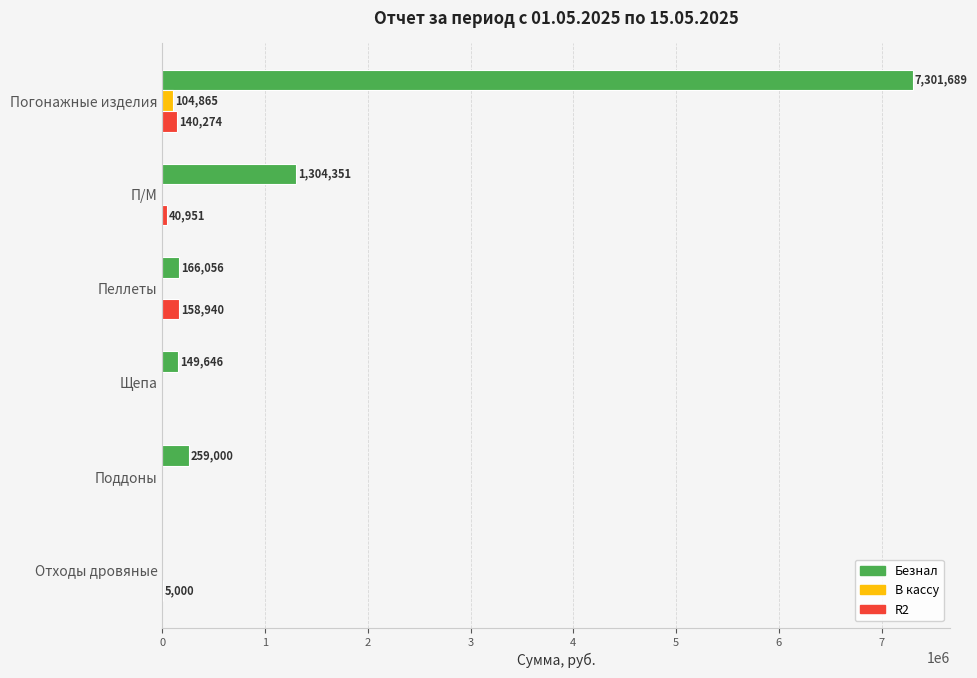

Which series changed the most between Погонажные изделия and П/М?

Безнал